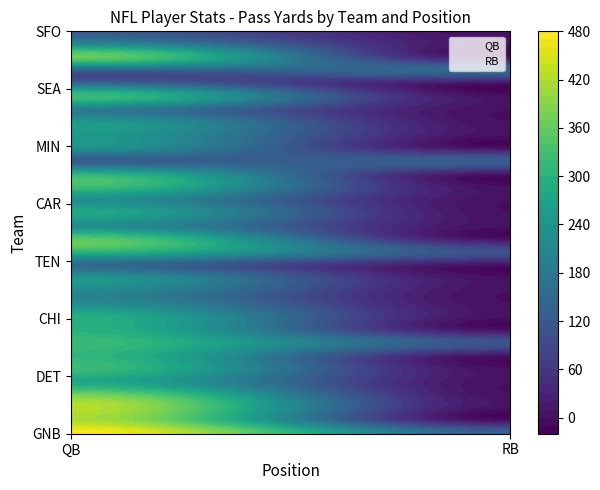

Is the value of RB at NYG greater than the value of QB at JAX?

No